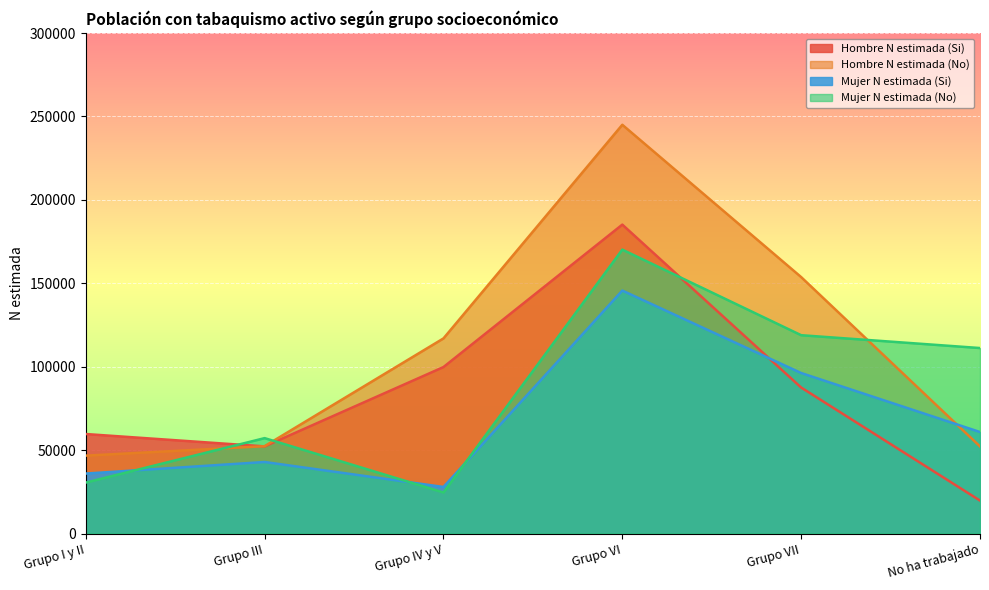

In Hombre N estimada (No), how many points are higher than both neighbors (excluding endpoints)?

1